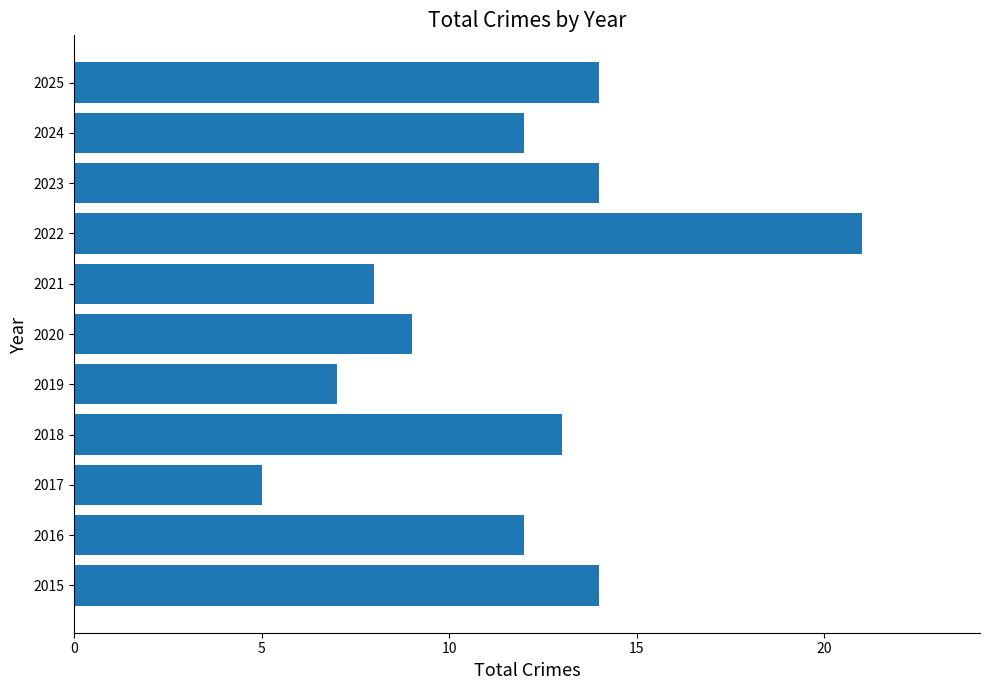

How many bars are there in total?

11